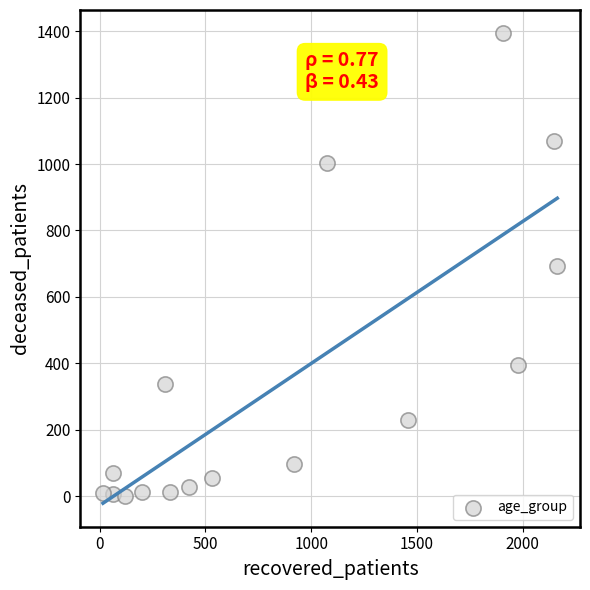

What is the range of X values (max minus min)?

2147